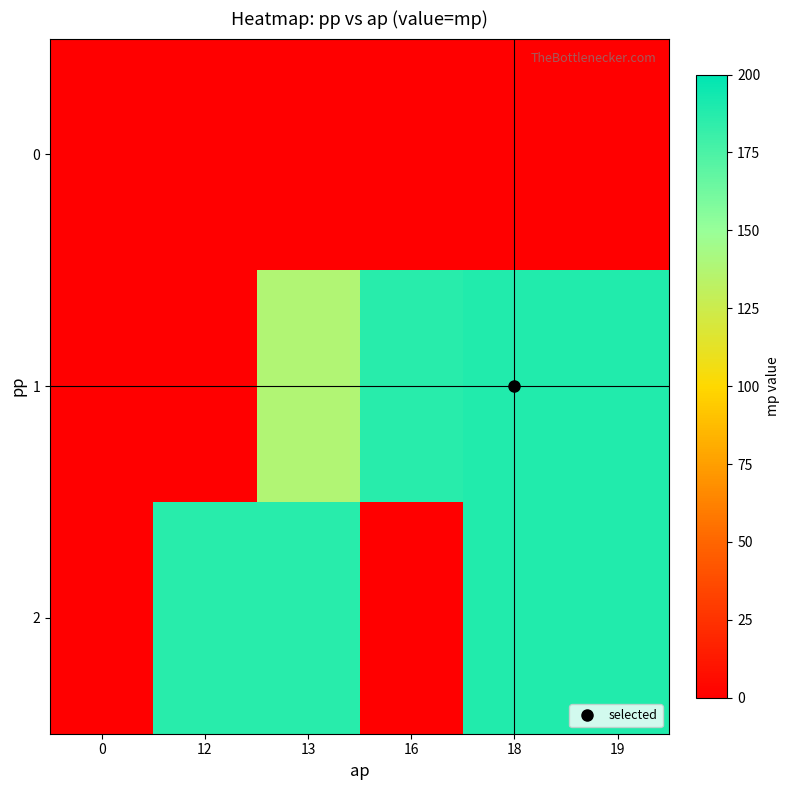

What is the spread (max minus min) of values at 12?

186